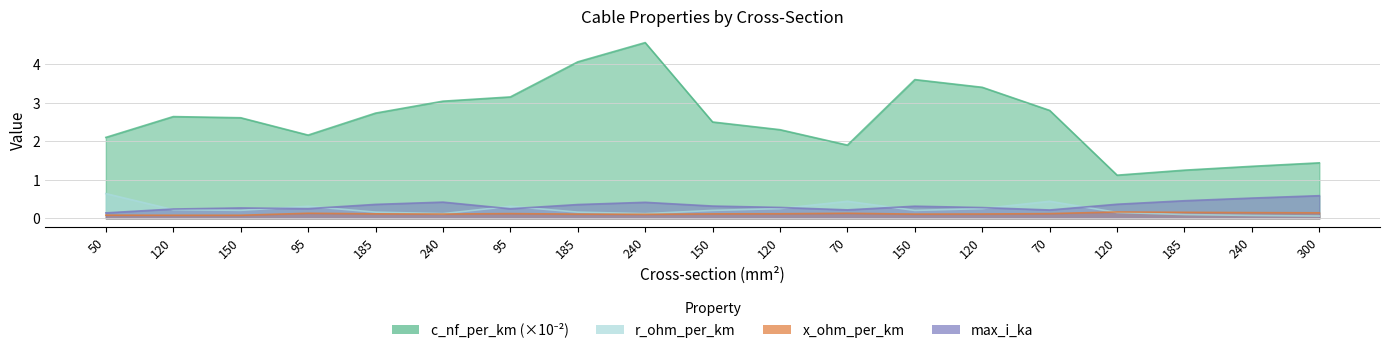

What is the spread (max minus min) of values at 95?

2.0